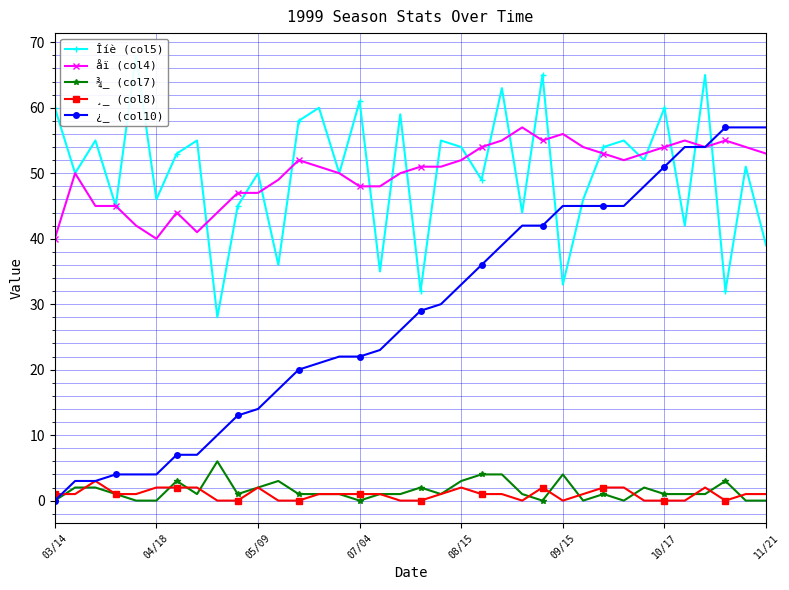

What is the label of the 13th point from the left?

12